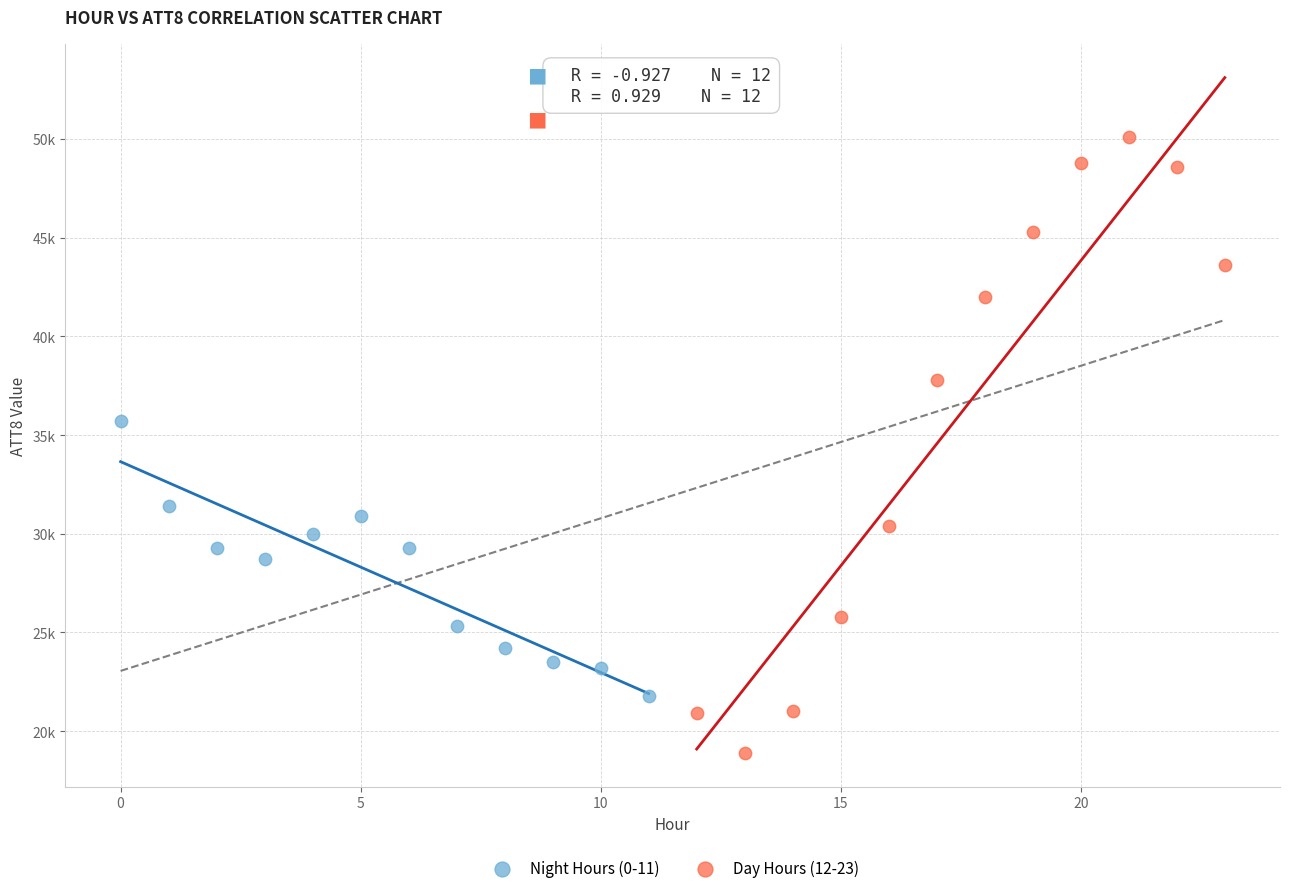

What are all the series names shown in the legend?

Night Hours (0-11), Day Hours (12-23)